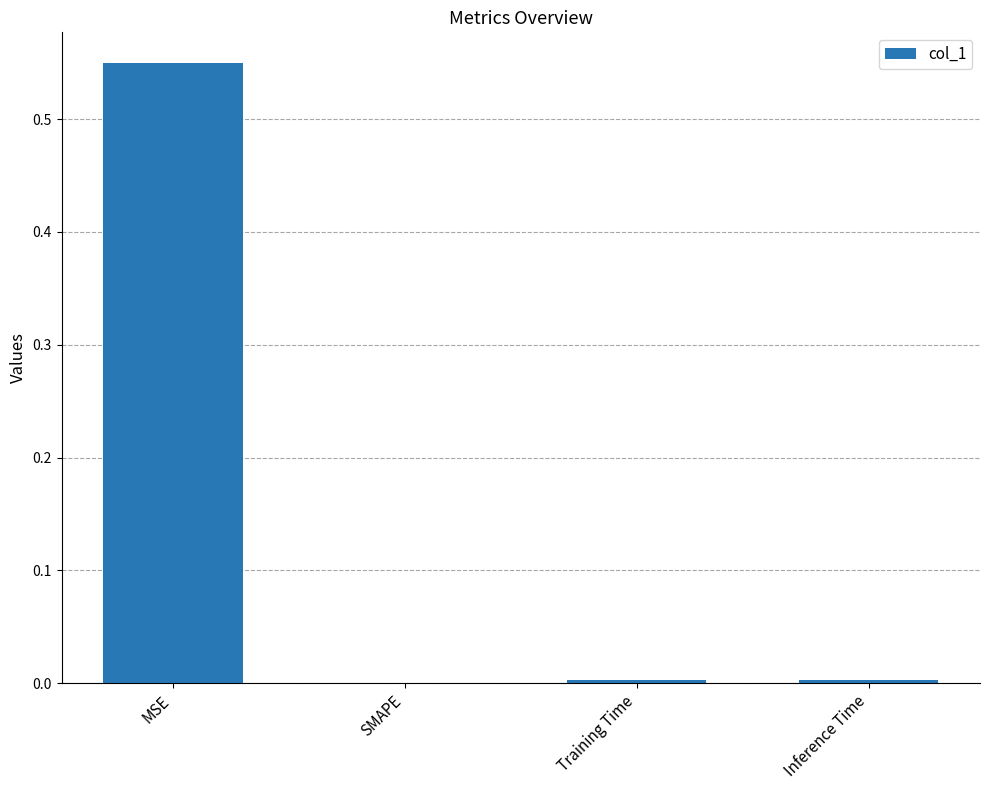

Is it true that the value at Training Time is 0.0?

True